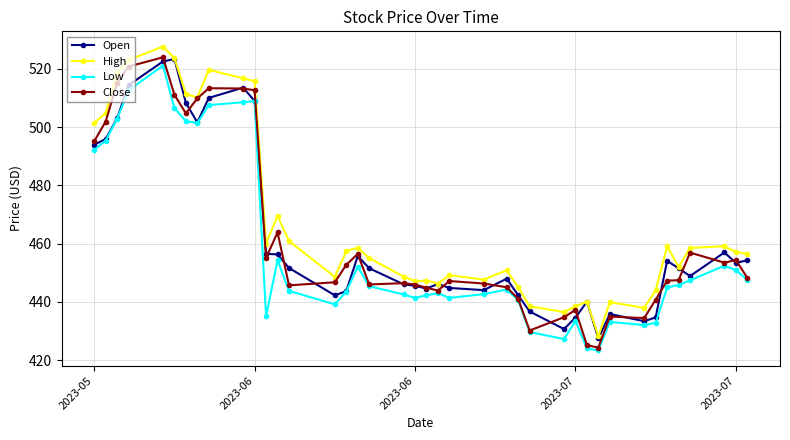

Which series has the largest total across all categories?

High